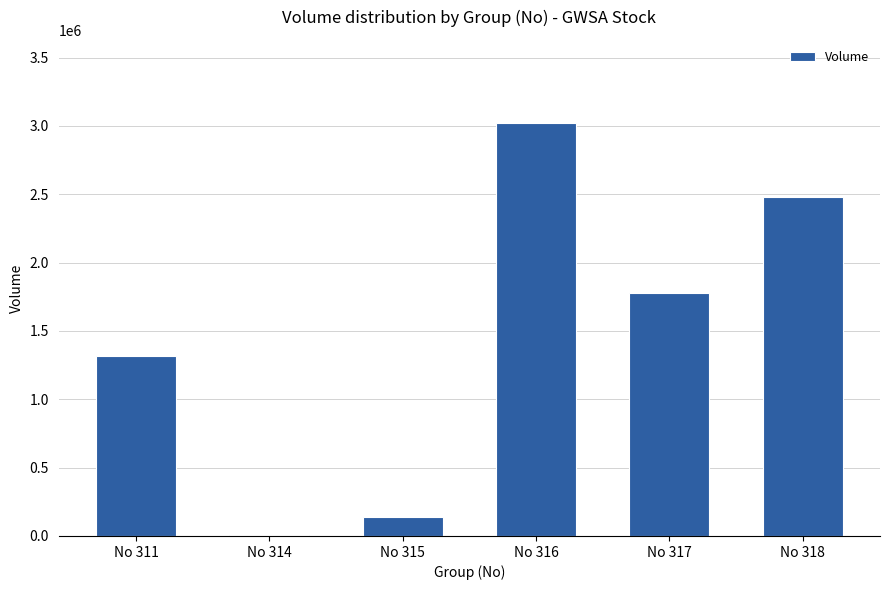

What is the change in value from No 315 to No 316?

+2883600